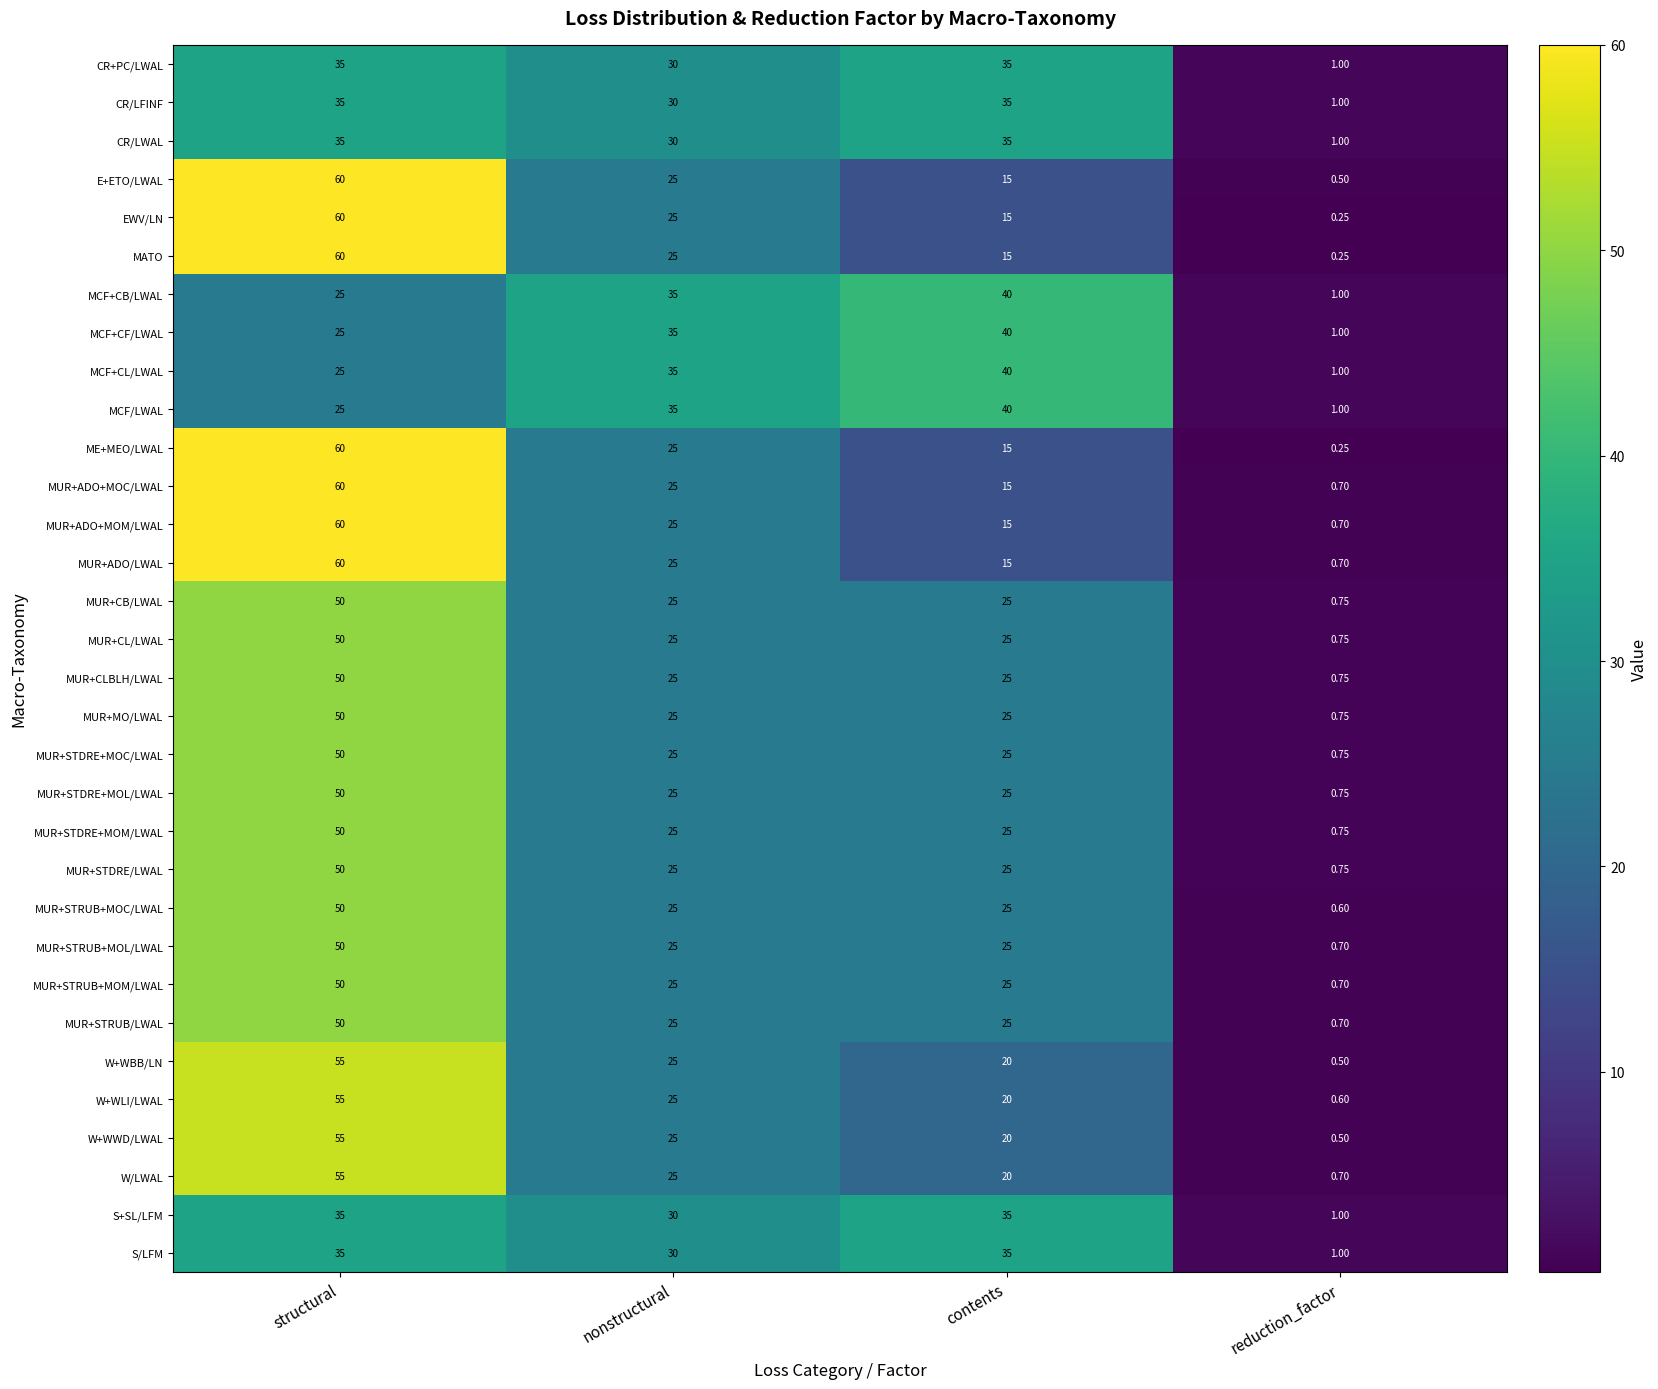

At which category is the sum across all series the highest?

structural